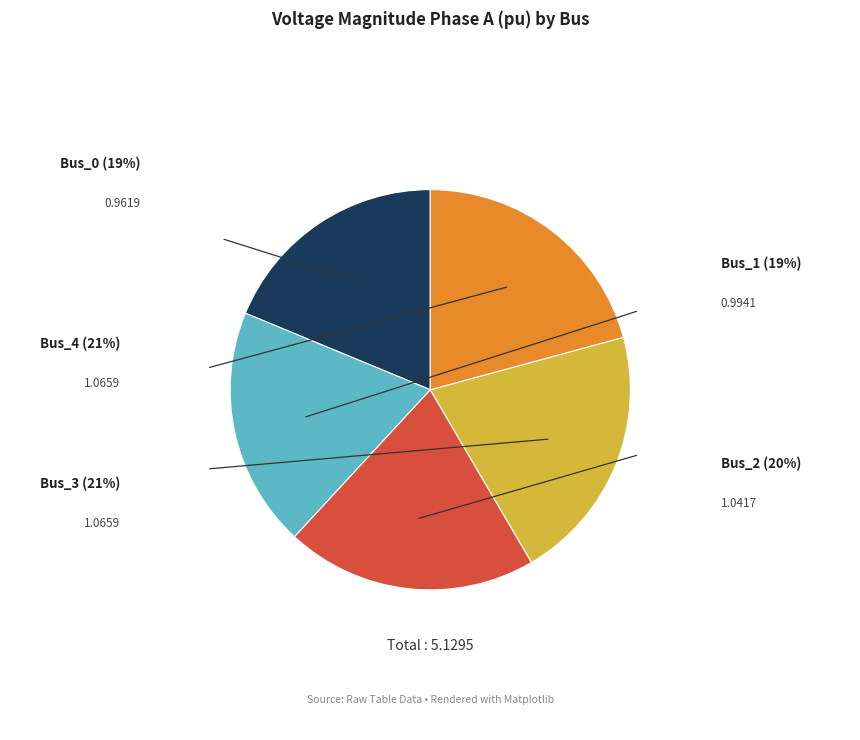

How many segments does this pie chart have?

5